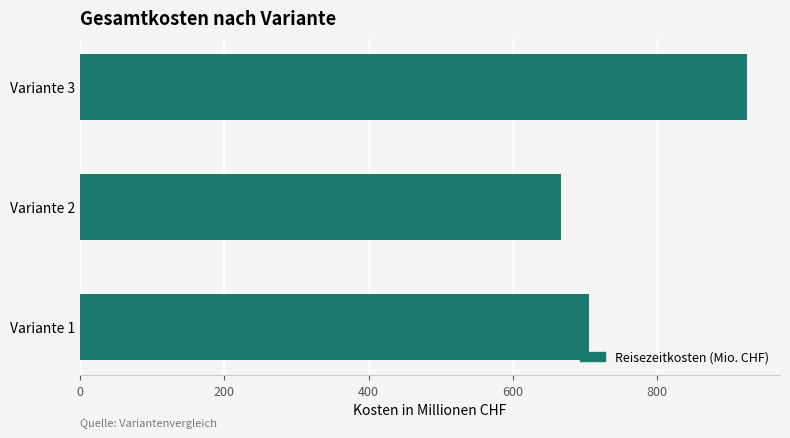

Is it true that the value at Variante 2 is 666.9?

True